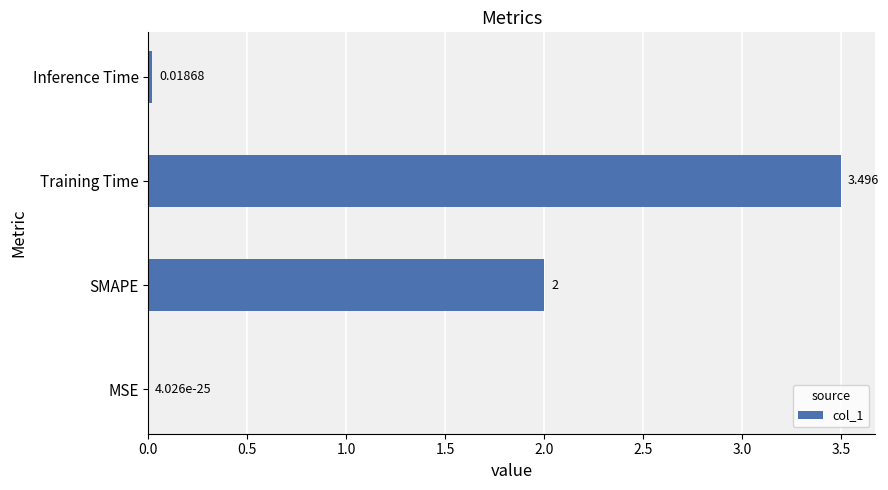

Which label corresponds to the largest value in the chart?

Training Time